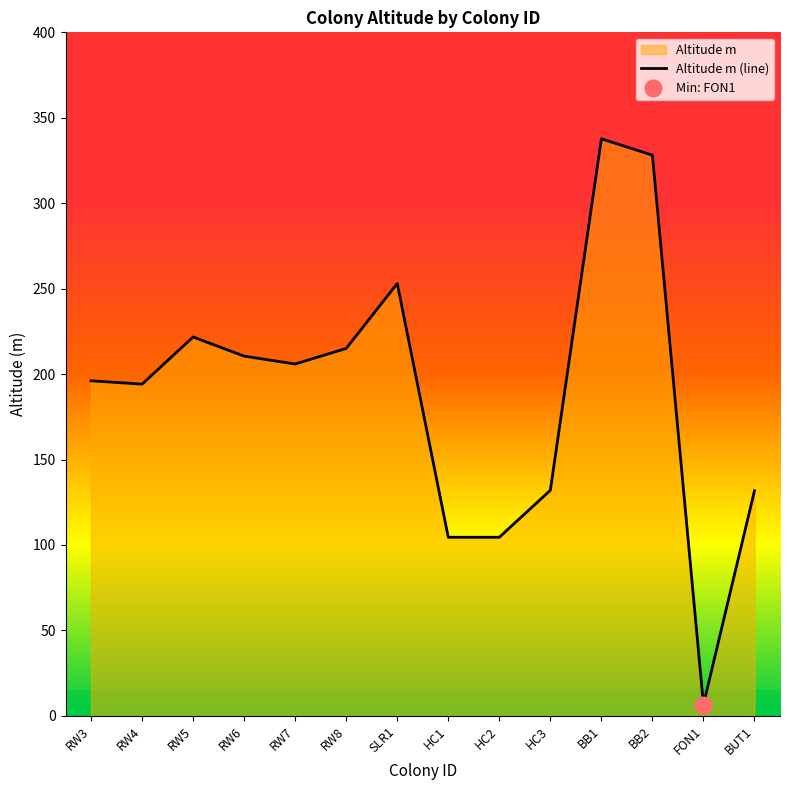

True or false: the data shows 253.0 at SLR1.

True